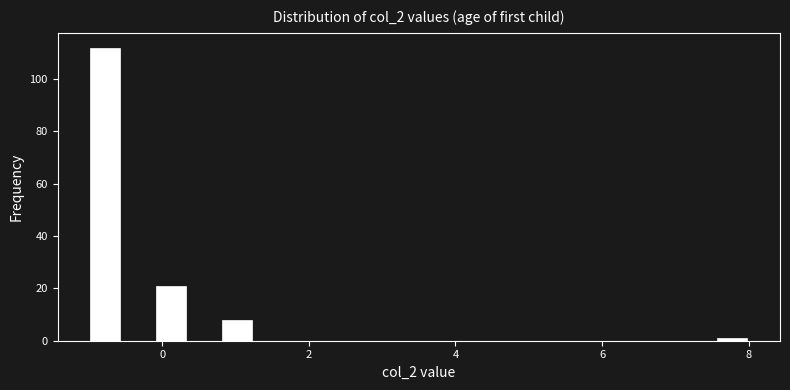

Read against the x-axis, roughly where is the centre of the tallest bar?

-0.8